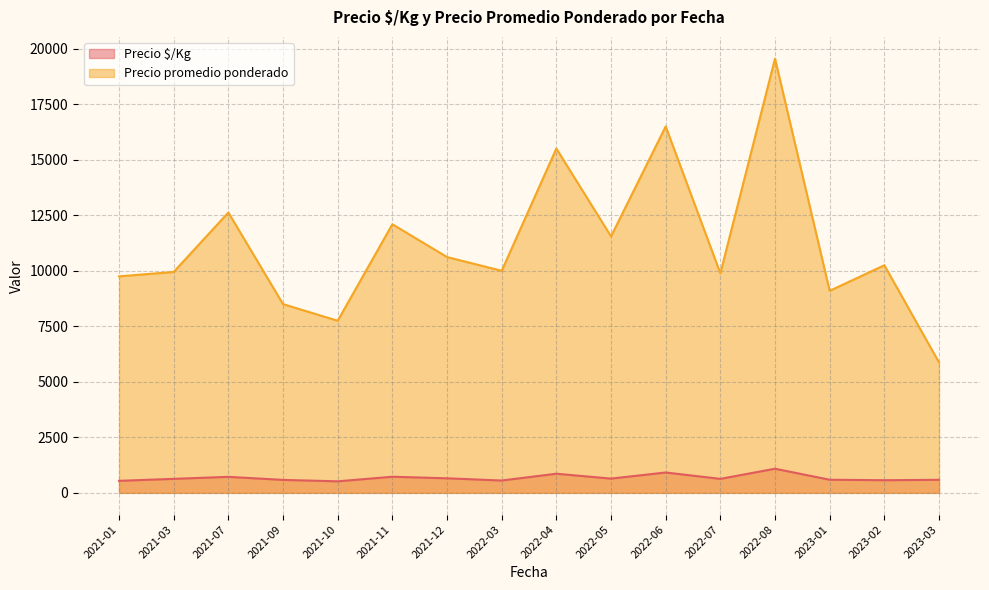

True or false: Precio promedio ponderado and Precio $/Kg cross at least once.

False